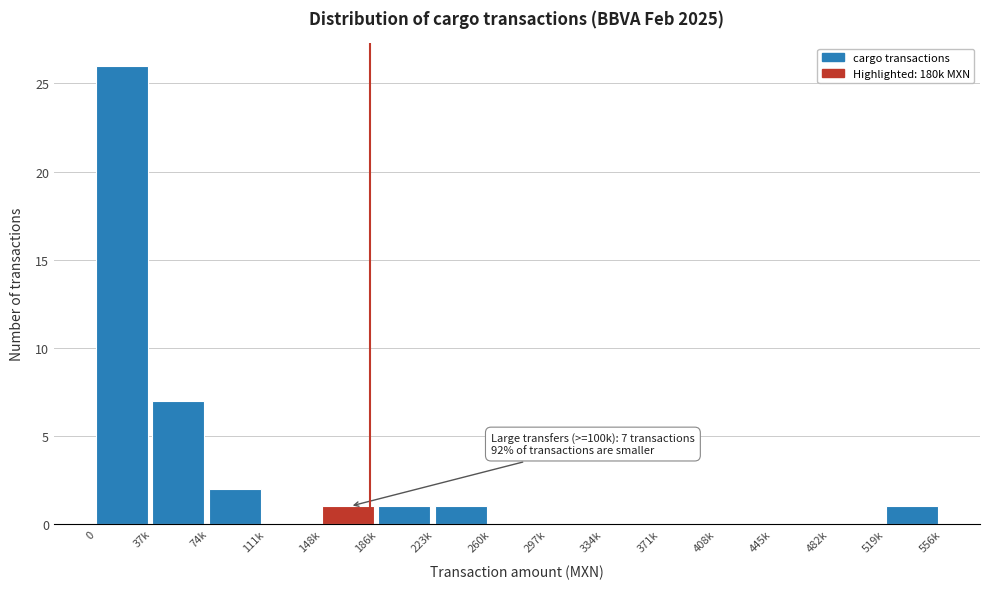

Reading left to right, what are all the values shown in this chart?

0=26	37k=7	74k=2	111k=0	148k=1	186k=1	223k=1	260k=0	297k=0	334k=0	371k=0	408k=0	445k=0	482k=0	519k=1